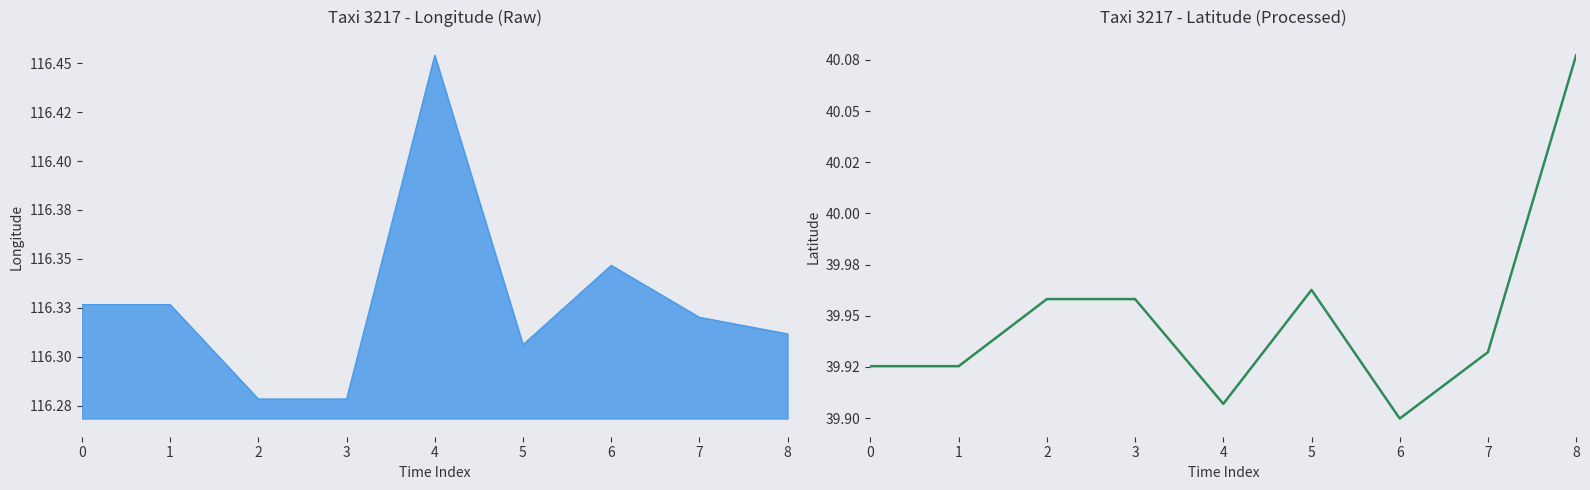

True or false: the data has more than 1 interior local peaks.

False